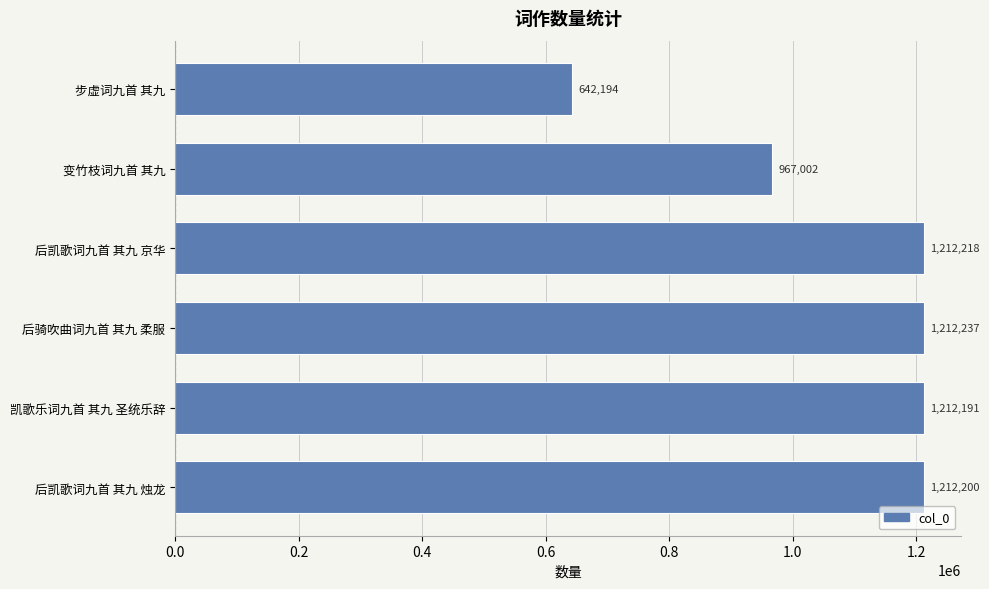

List the labels in order of value, smallest first.

步虚词九首 其九, 变竹枝词九首 其九, 凯歌乐词九首 其九 圣统乐辞, 后凯歌词九首 其九 烛龙, 后凯歌词九首 其九 京华, 后骑吹曲词九首 其九 柔服